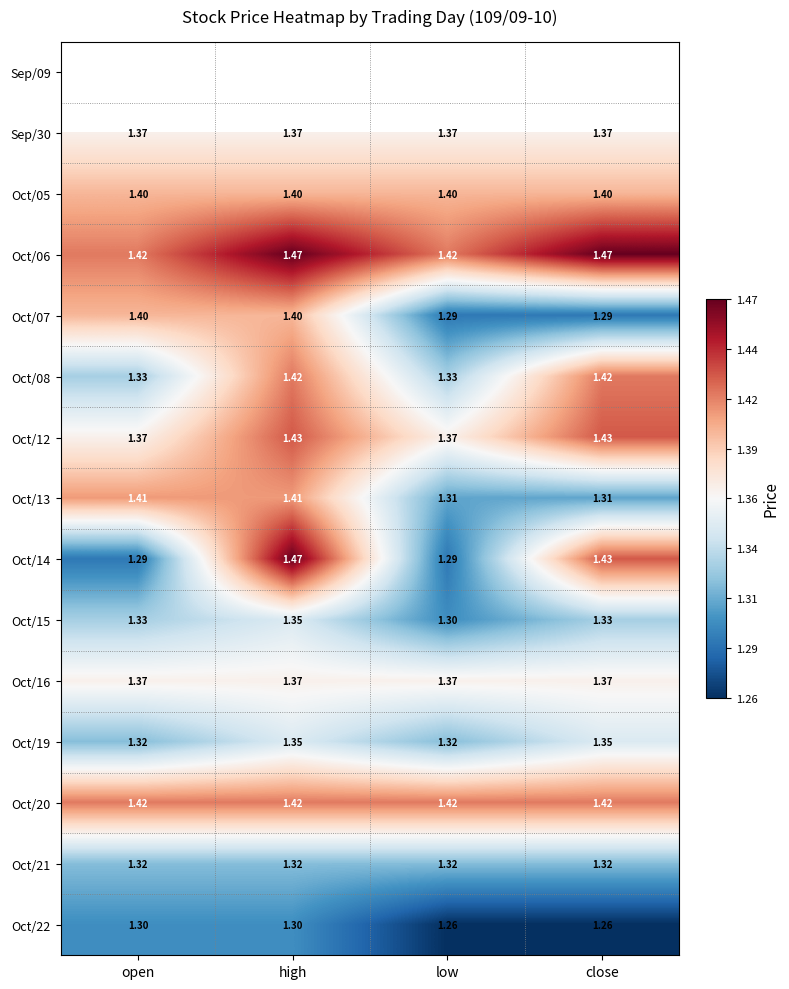

Is the value of Oct/16 at high greater than the value of Oct/14 at low?

Yes